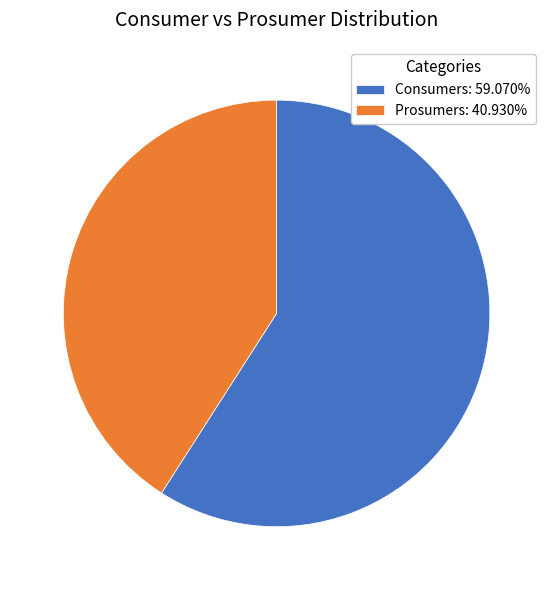

What is the smallest slice in the pie chart?

Prosumers